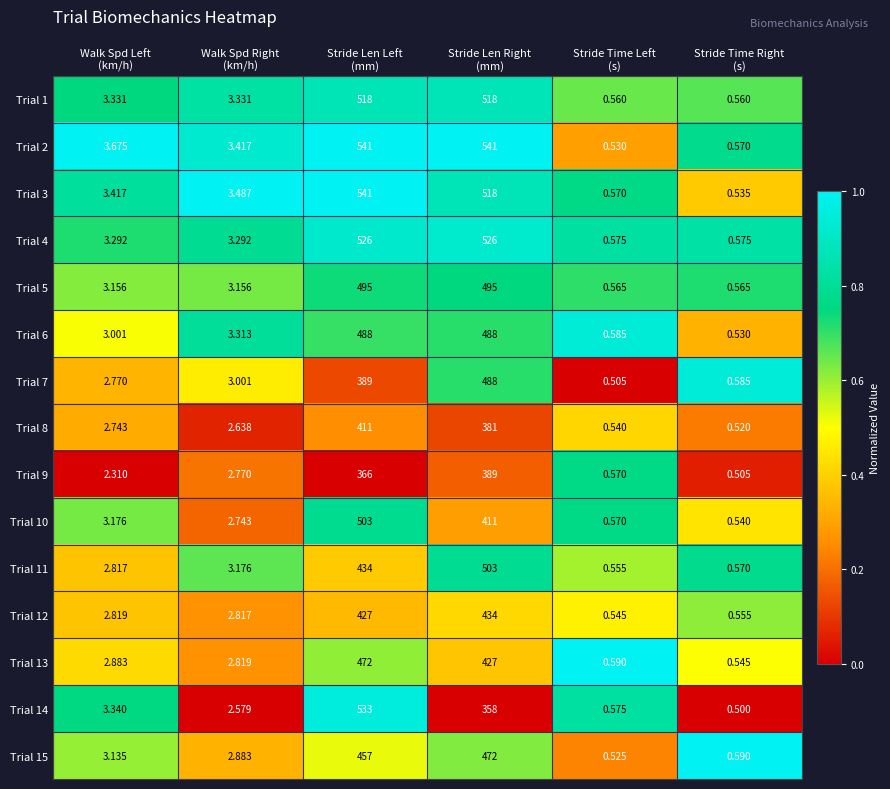

Count the number of data series in this chart.

15